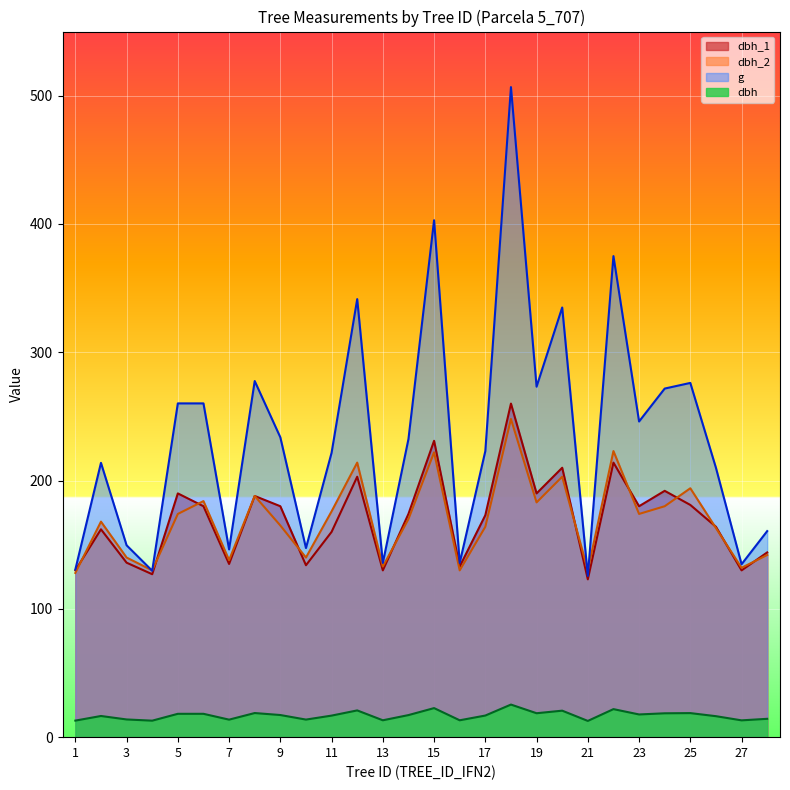

Is the value of dbh_2 at 16 greater than the value of dbh_1 at 19?

No